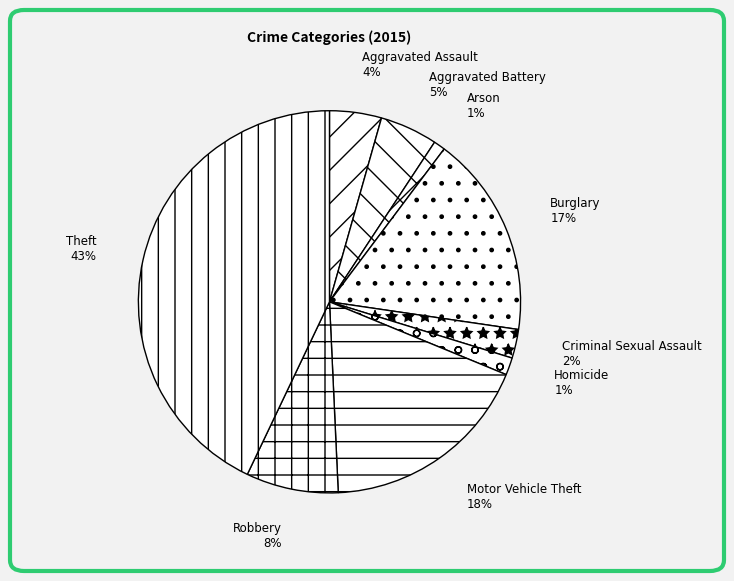

To the nearest percent, what portion does Aggravated Battery represent?

5%